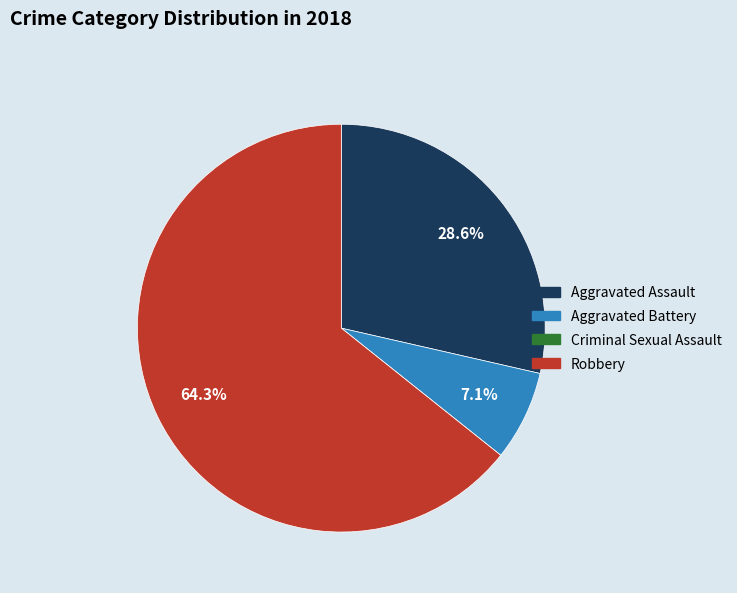

Which has a higher value, Aggravated Battery or Aggravated Assault?

Aggravated Assault